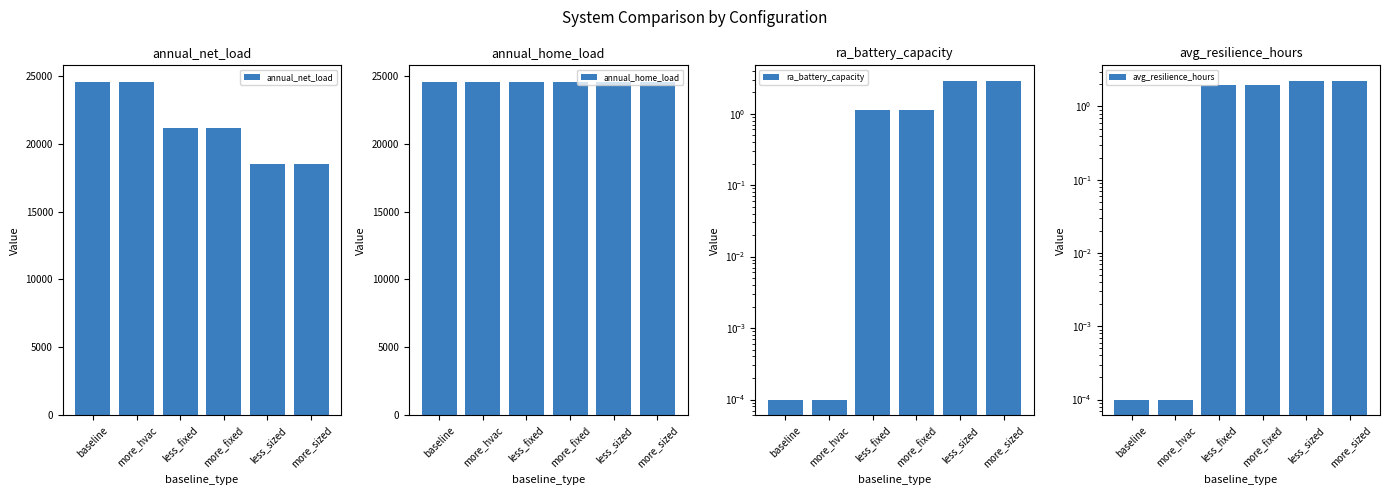

At which label does annual_net_load reach its minimum?

less_sized